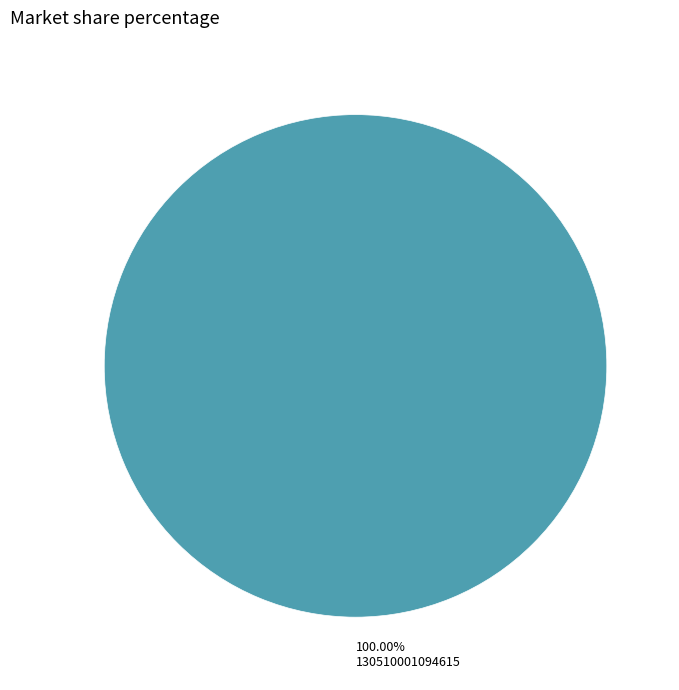

Which slice represents more than half of the pie?

100.00% 130510001094615